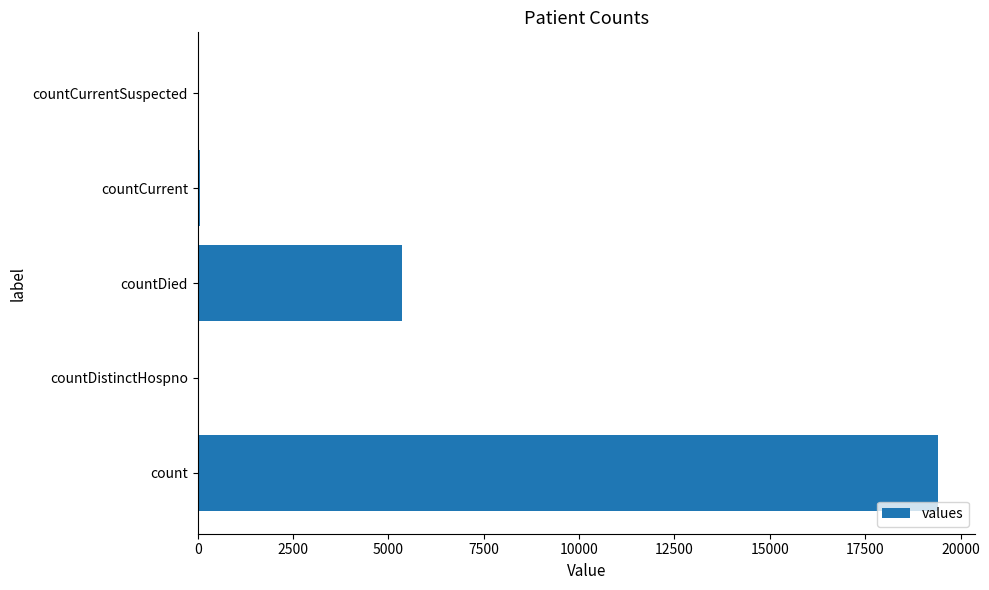

What is the greatest value displayed?

19420